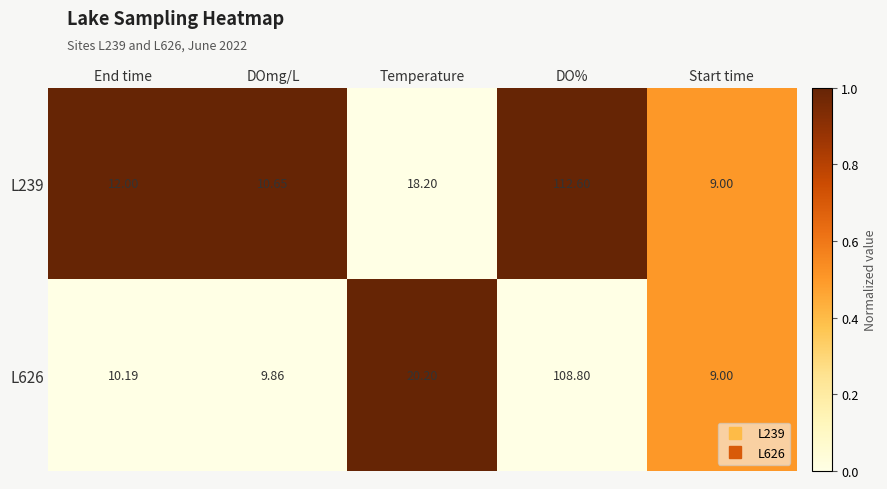

Which category has the highest value across all series?

DO%